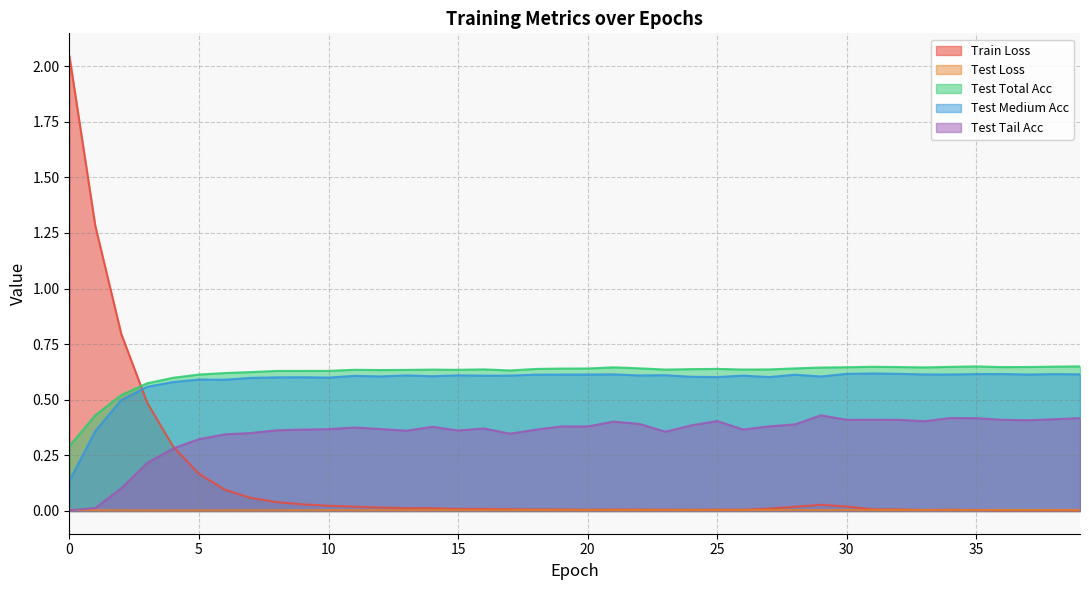

Read the test_tail_acc value at 4.

0.3